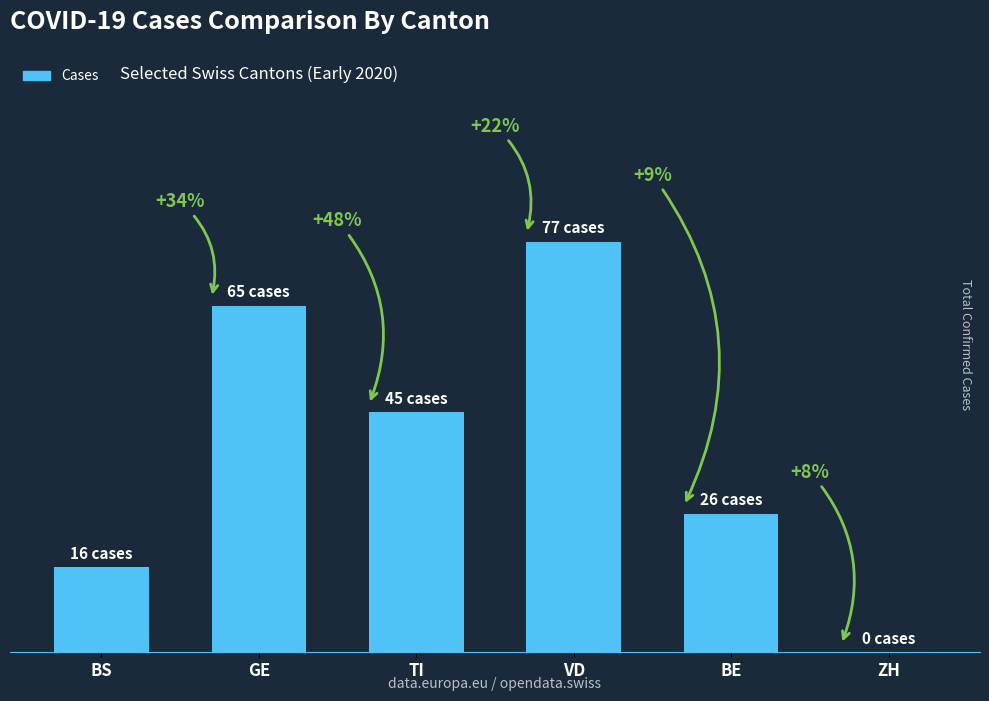

Count the number of data series in this chart.

1